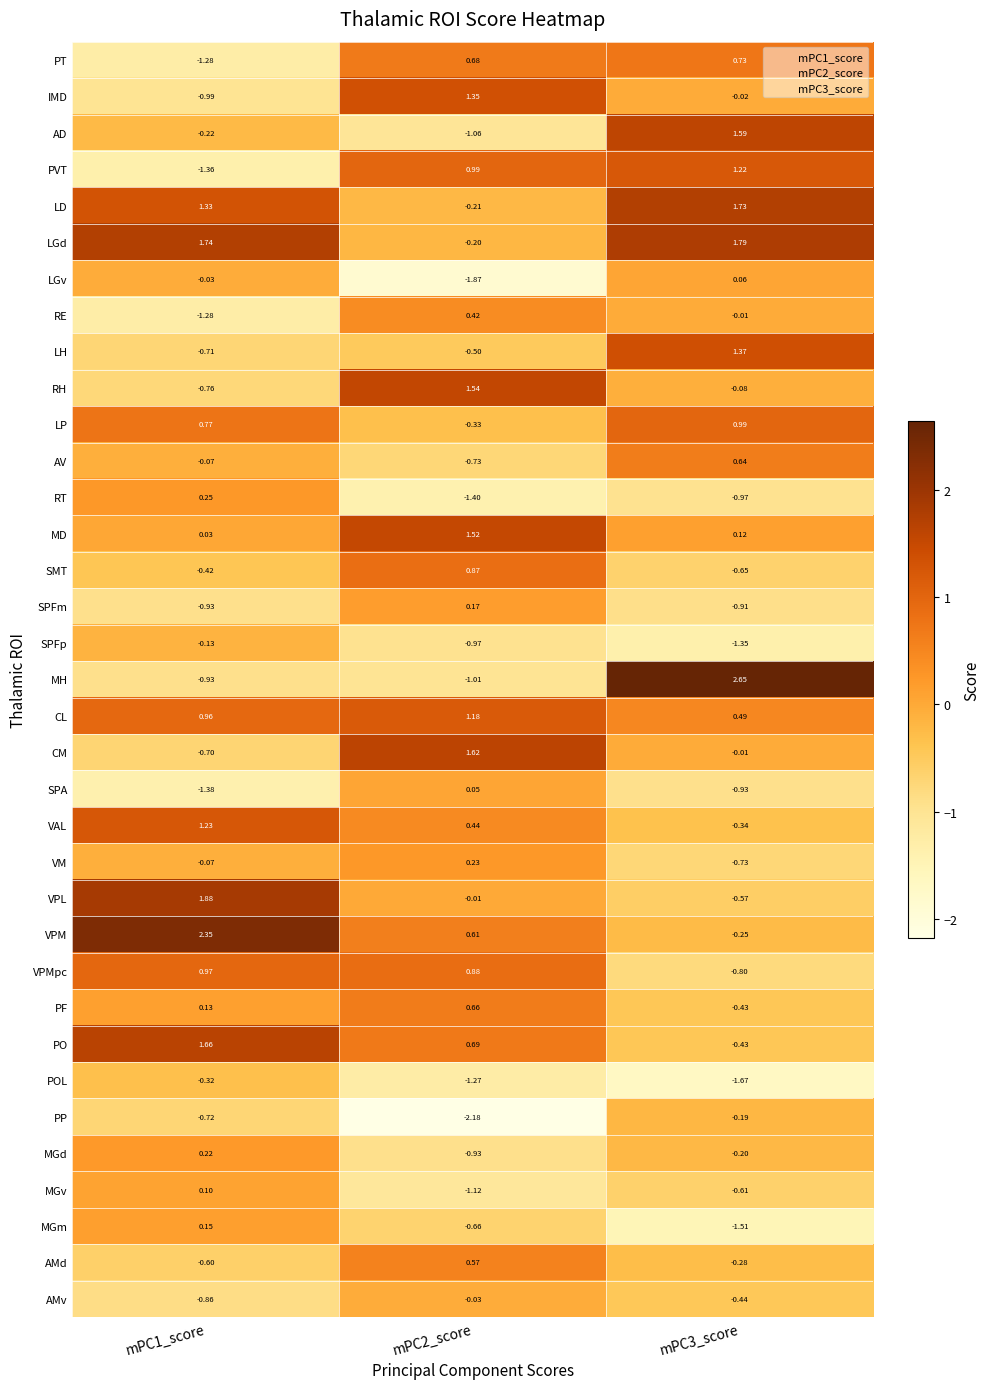

Which series has the largest total across all categories?

LGd